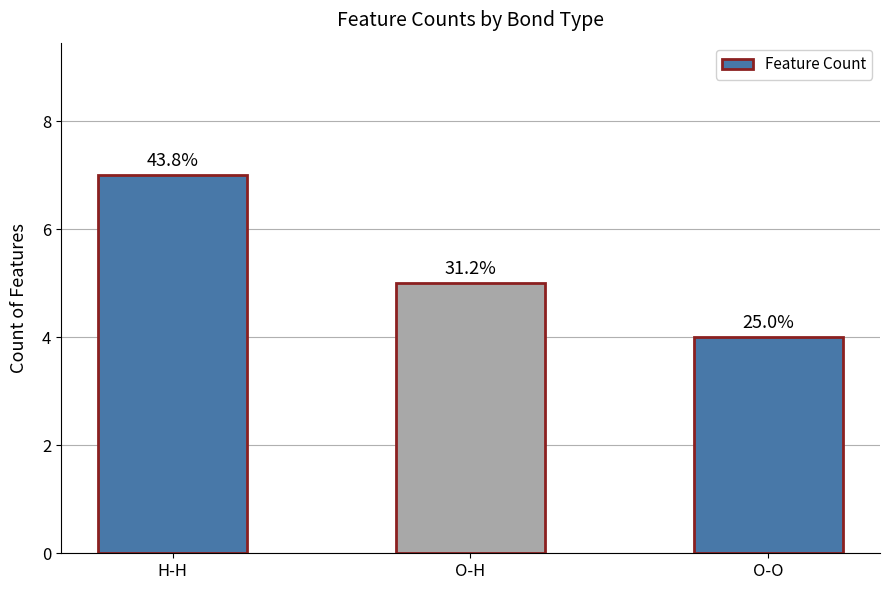

At which category does the chart reach its minimum across all series?

O-O